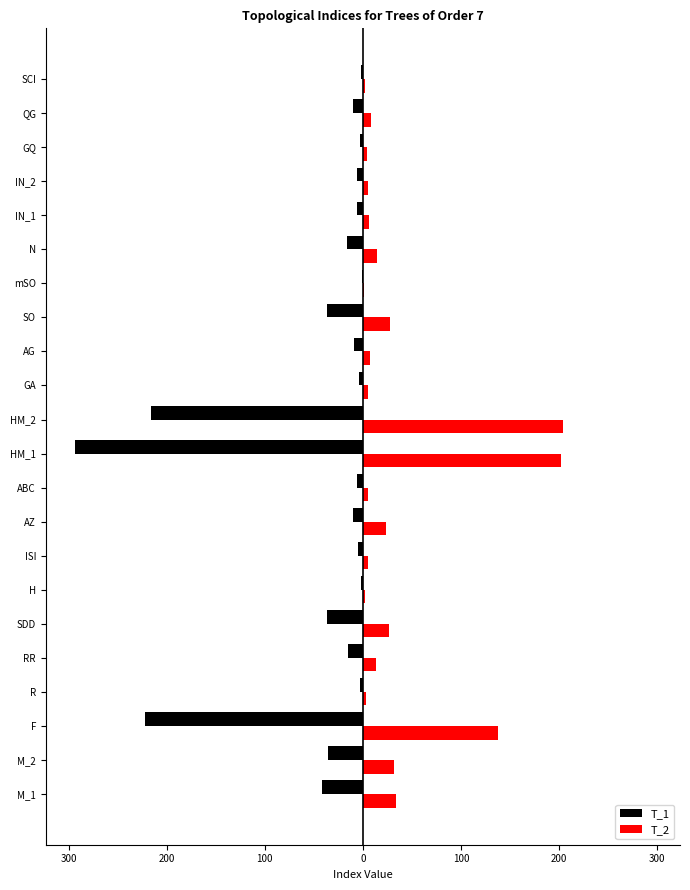

What are all the series names shown in the legend?

T_1, T_2